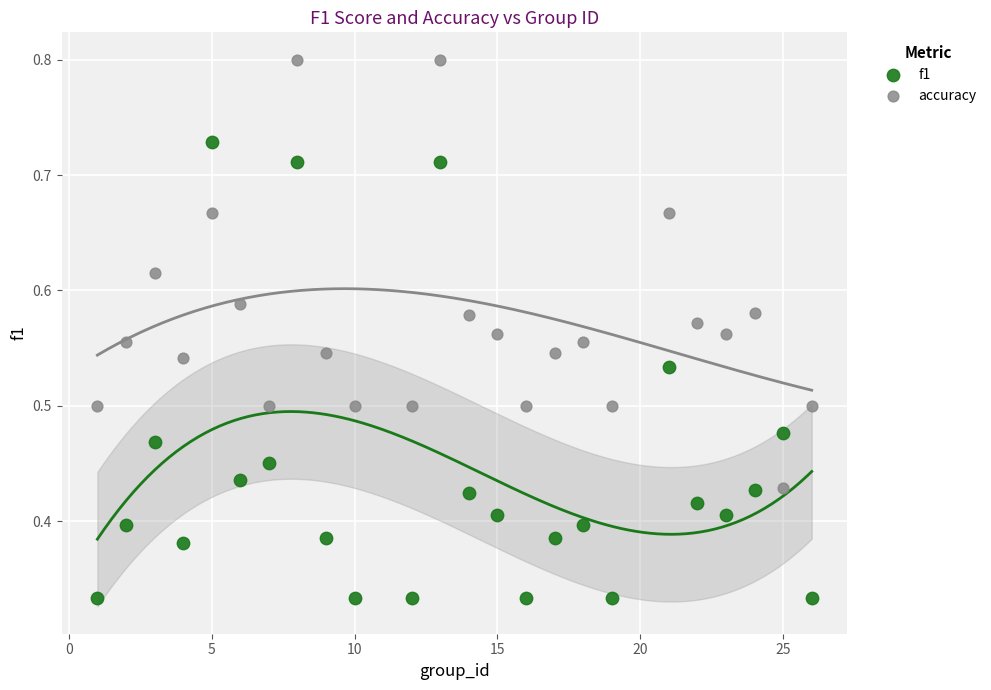

Across all data points, what is the range of X values (max minus min)?

25.0